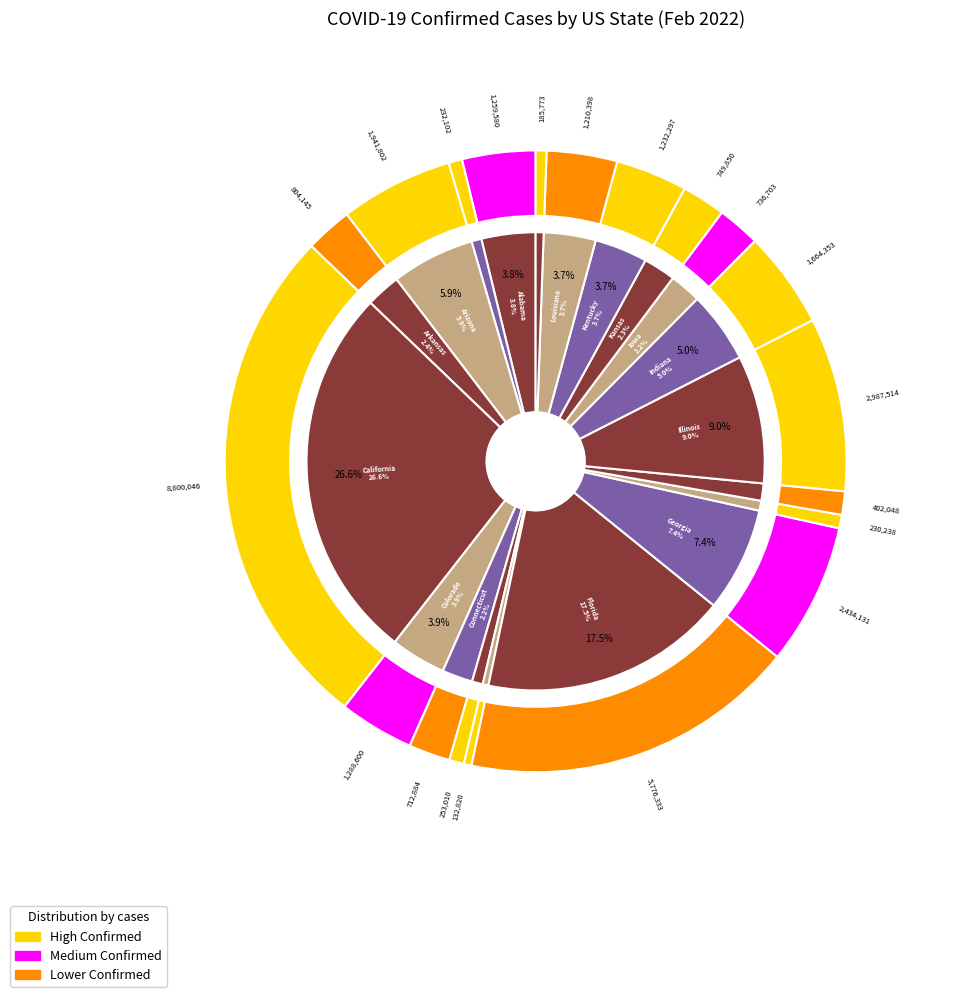

Is there a majority slice in this chart?

No